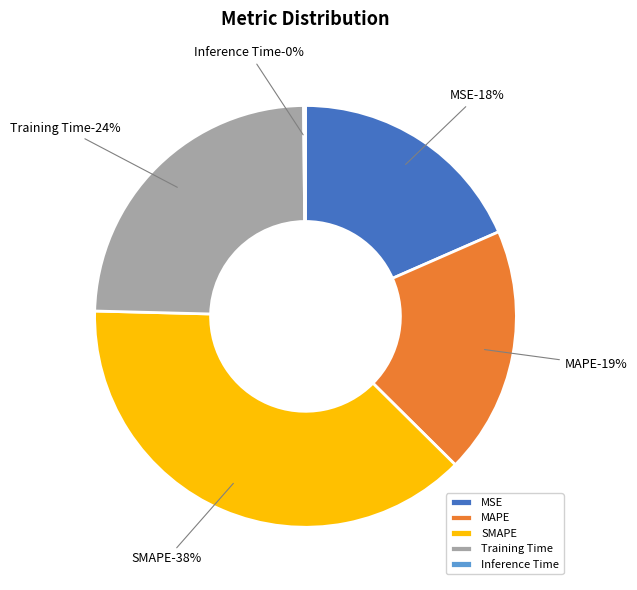

Is there any slice that represents more than half of the pie?

No